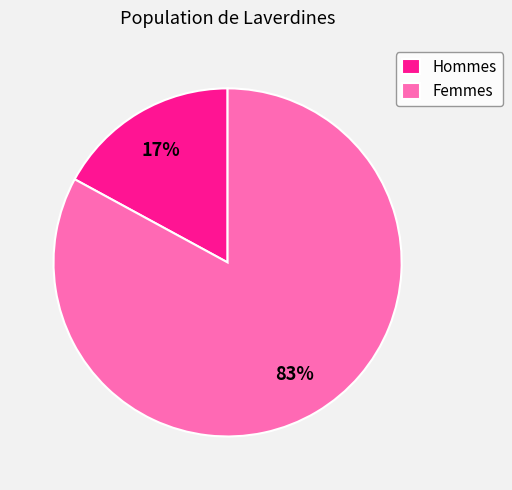

How many slices are in this pie chart?

2